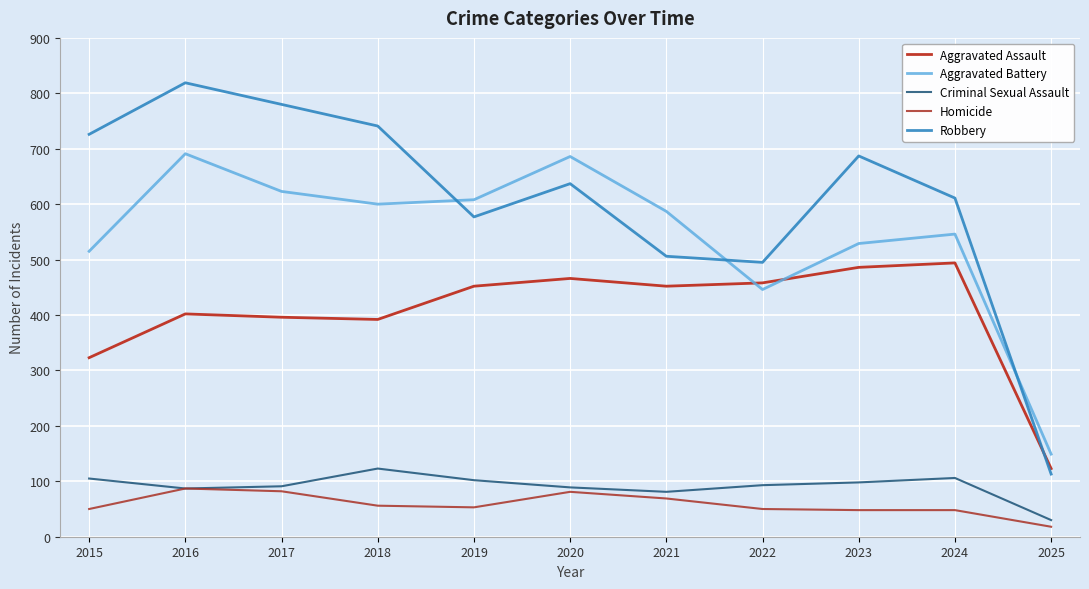

How many interior local peaks does the Aggravated Assault series have?

3